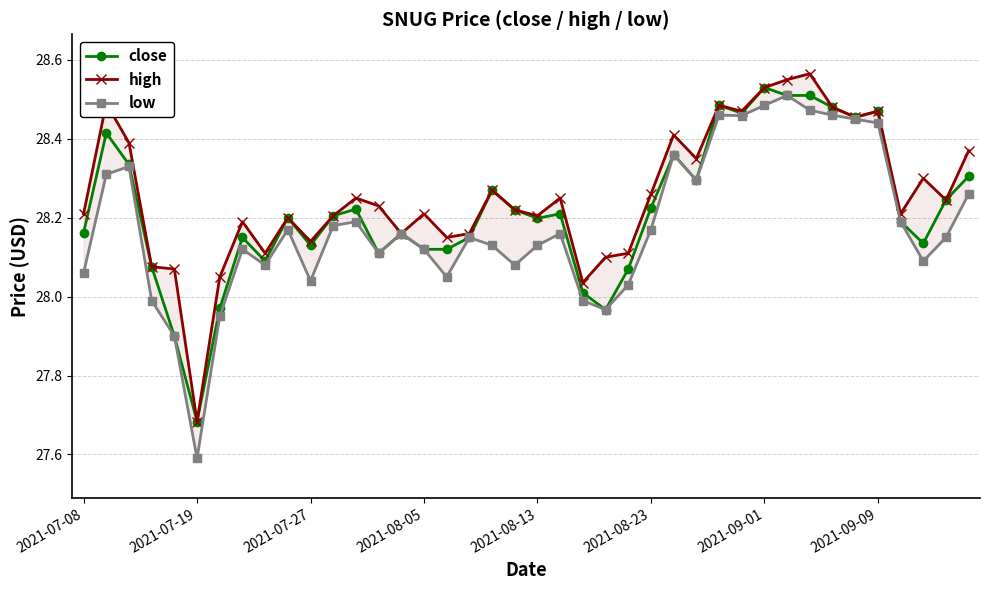

The value of high at 34 is 28.5. True or false?

True